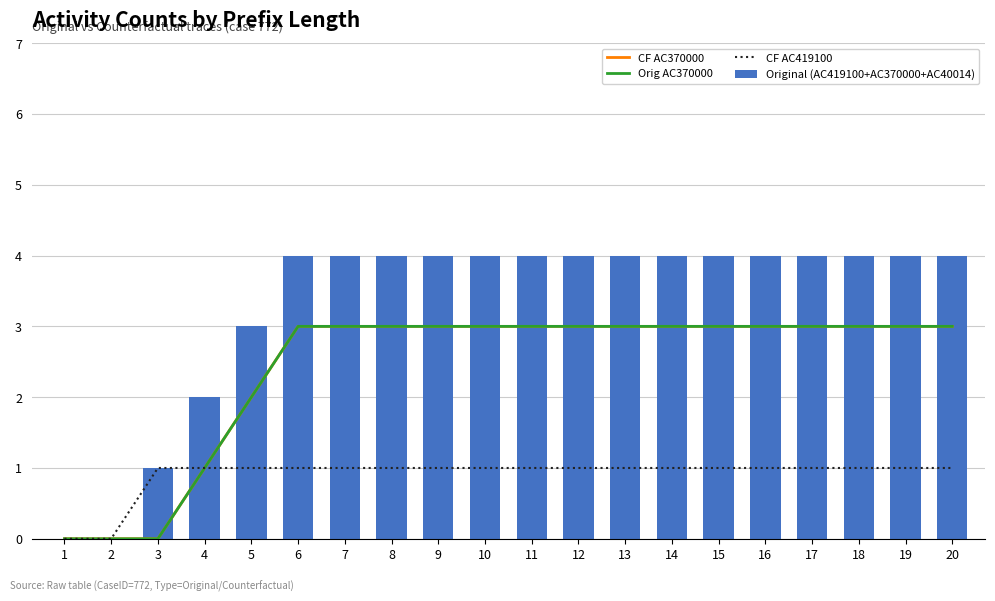

Read the Orig AC370000 value at 17.

3